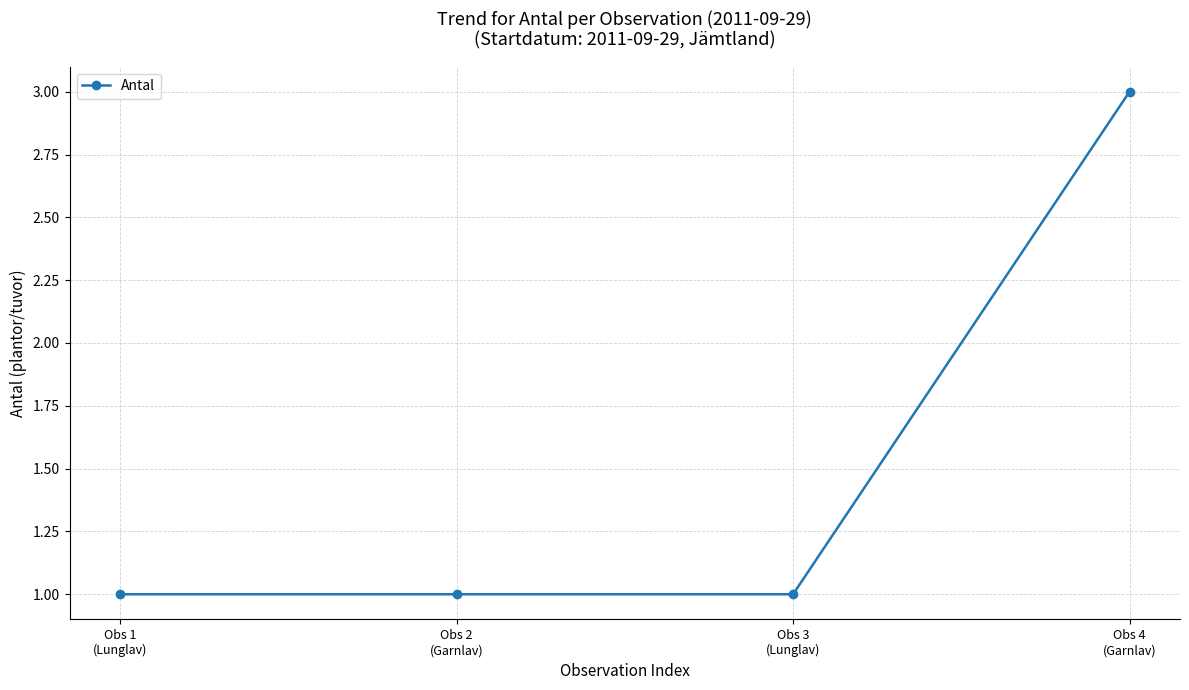

What is the maximum value shown in the chart?

3